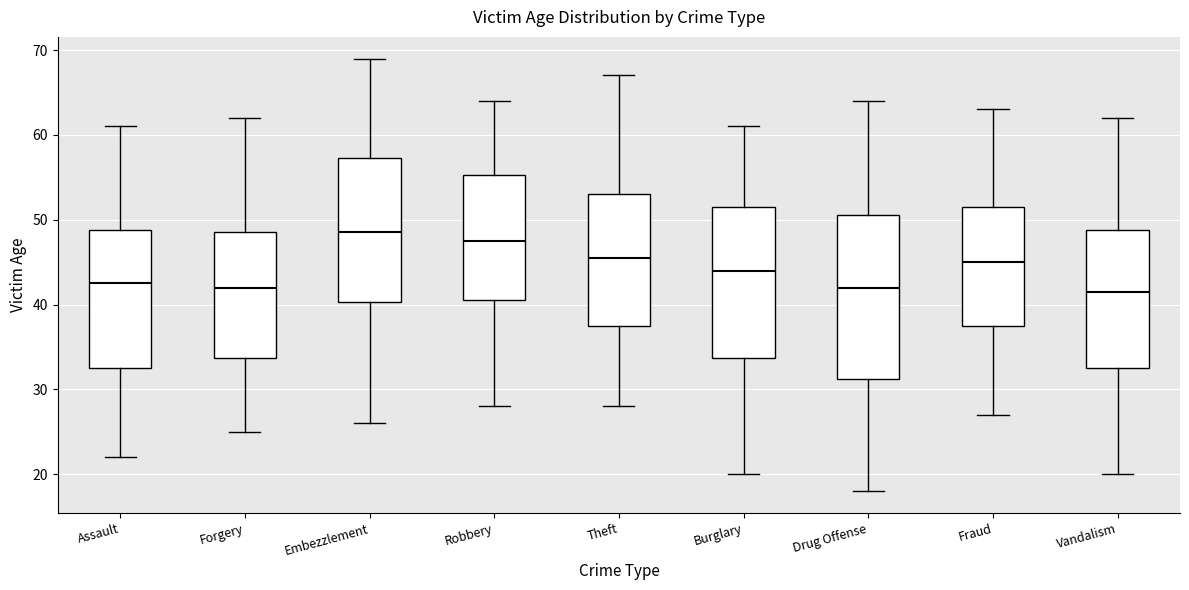

Reading left to right, transcribe this box plot: for each box, give where its median line is, the range the box spans, and where its two whiskers end, as read against the y-axis. The values are not printed on the chart, so give them approximately, as read against the axis.

Assault: median 43, box 33 to 49, whiskers 22 to 61
Forgery: median 42, box 34 to 49, whiskers 25 to 62
Embezzlement: median 49, box 40 to 57, whiskers 26 to 69
Robbery: median 48, box 41 to 55, whiskers 28 to 64
Theft: median 46, box 38 to 53, whiskers 28 to 67
Burglary: median 44, box 34 to 52, whiskers 20 to 61
Drug Offense: median 42, box 31 to 51, whiskers 18 to 64
Fraud: median 45, box 38 to 52, whiskers 27 to 63
Vandalism: median 42, box 33 to 49, whiskers 20 to 62